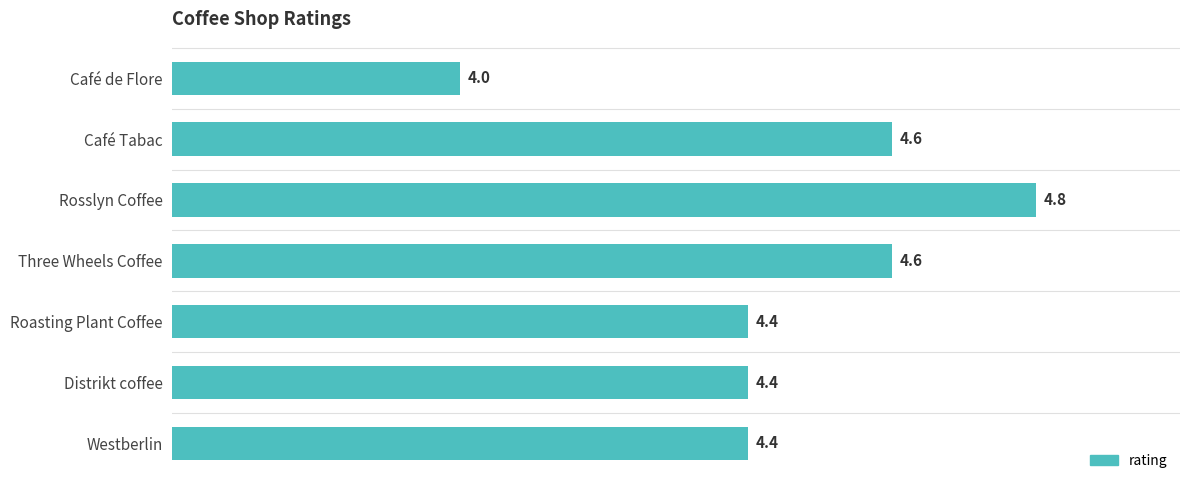

What is the smallest value displayed?

4.0